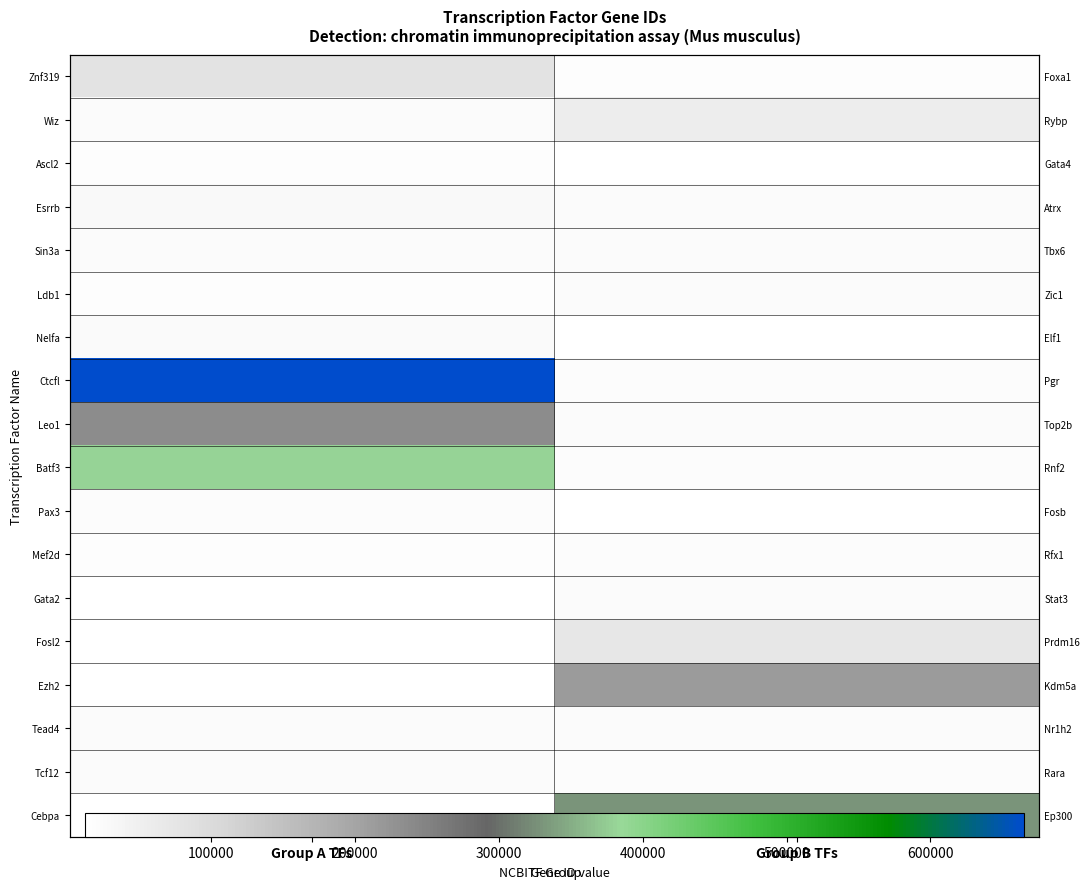

The value of Ctcfl at Group A TFs is 664799. True or false?

True